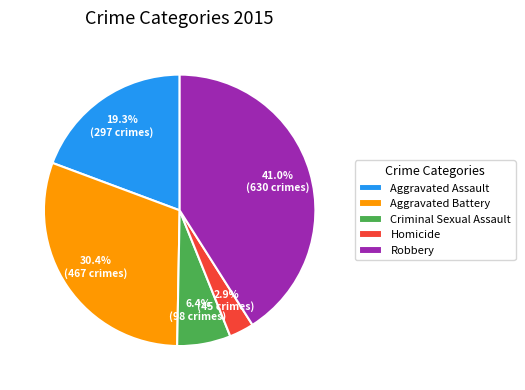

The Aggravated Assault slice represents 19% of the pie. True or false?

True